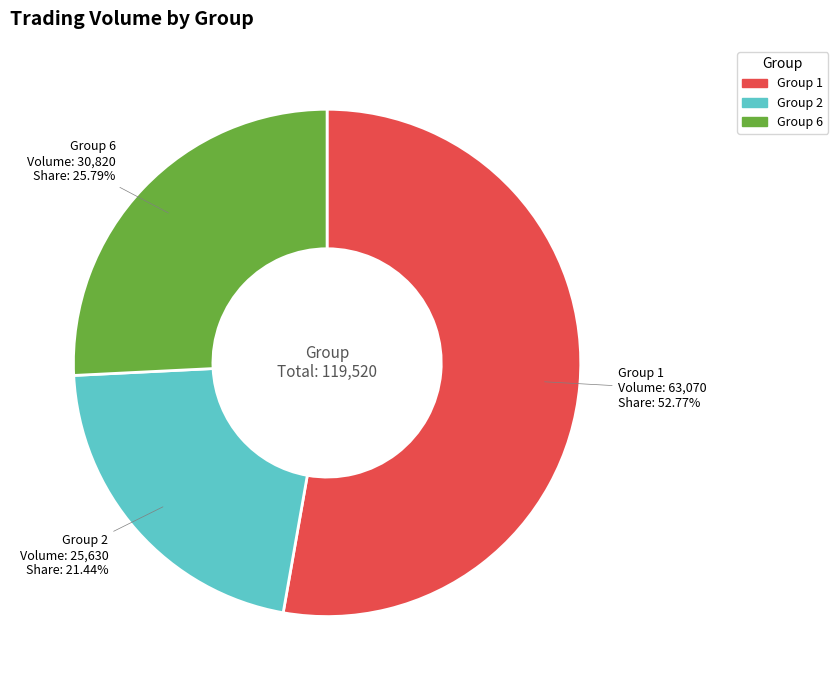

Does any single category account for the majority?

Yes